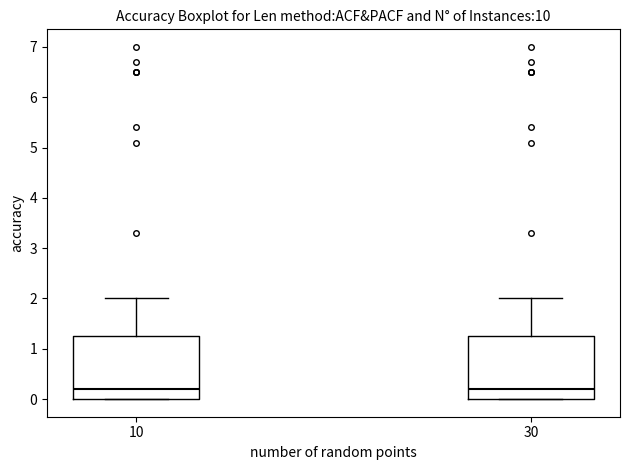

Reading left to right, read every box against the y-axis: the position of its median line, the range the box covers, and the ends of its whiskers. The values are not printed on the chart, so give them approximately, as read against the axis.

10: median 0.2, box 0.0 to 1.3, whiskers 0.0 to 2.0
30: median 0.2, box 0.0 to 1.3, whiskers 0.0 to 2.0